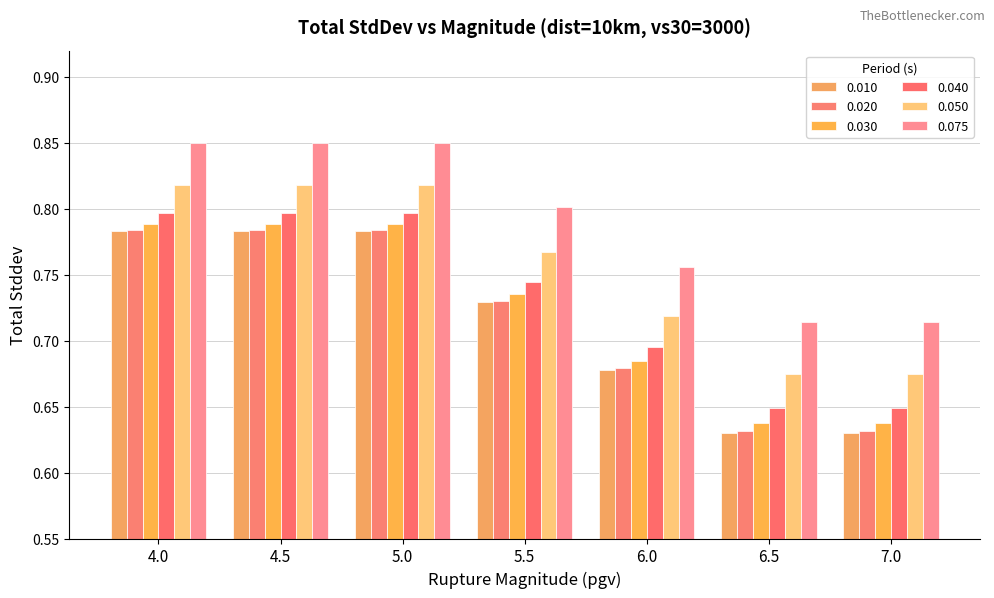

How many bars are there in total?

42